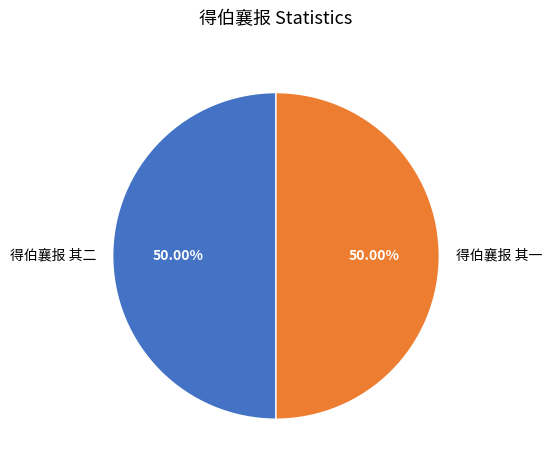

Count the number of slices in the pie.

2